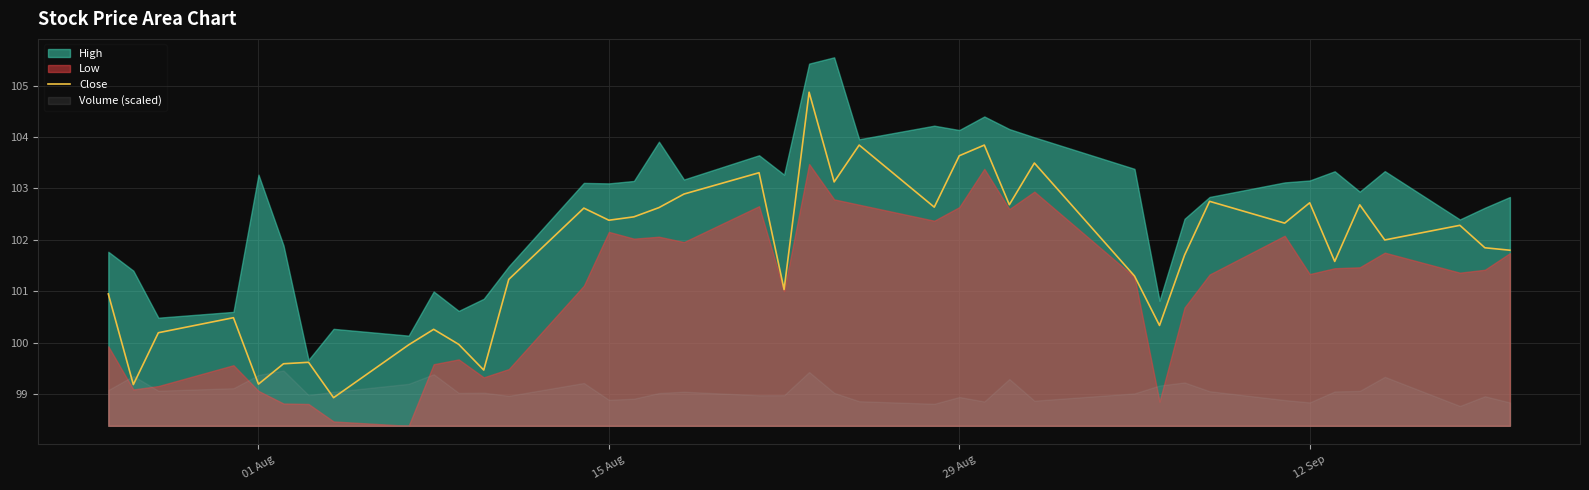

What is the minimum value for Close?

98.9